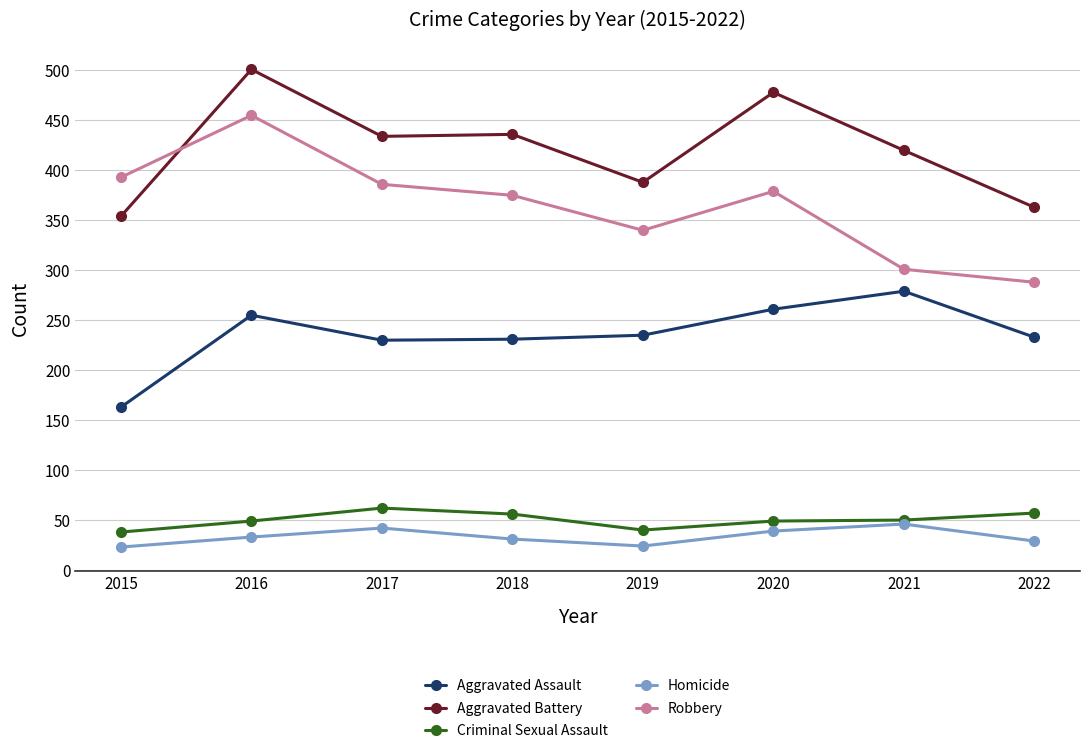

At 2022, list the series in order from largest to smallest.

Aggravated Battery, Robbery, Aggravated Assault, Criminal Sexual Assault, Homicide